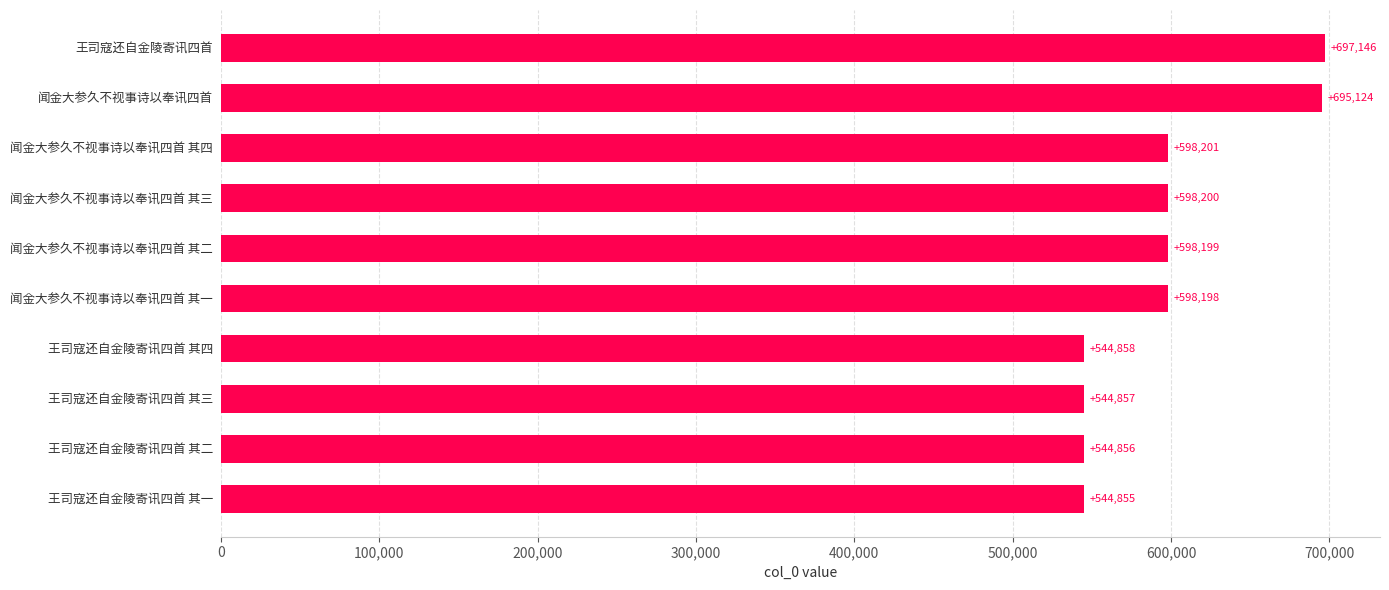

Rank the categories by value from lowest to highest.

王司寇还自金陵寄讯四首 其一, 王司寇还自金陵寄讯四首 其二, 王司寇还自金陵寄讯四首 其三, 王司寇还自金陵寄讯四首 其四, 闻金大参久不视事诗以奉讯四首 其一, 闻金大参久不视事诗以奉讯四首 其二, 闻金大参久不视事诗以奉讯四首 其三, 闻金大参久不视事诗以奉讯四首 其四, 闻金大参久不视事诗以奉讯四首, 王司寇还自金陵寄讯四首